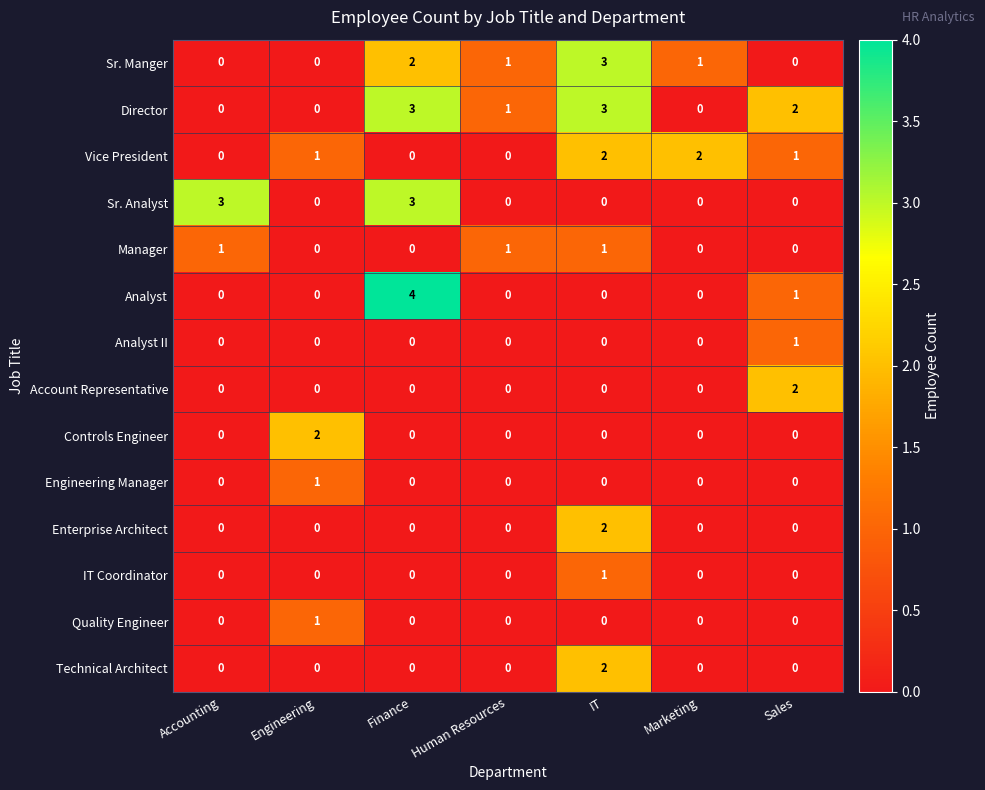

Which series has the widest spread of values?

Analyst